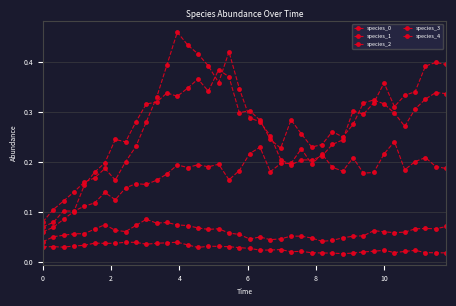

How many lines are shown in the chart?

5